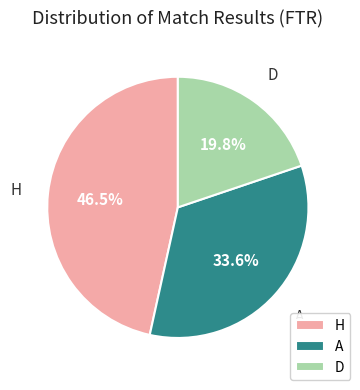

Approximately how many times larger is the value at H compared to A?

1.4